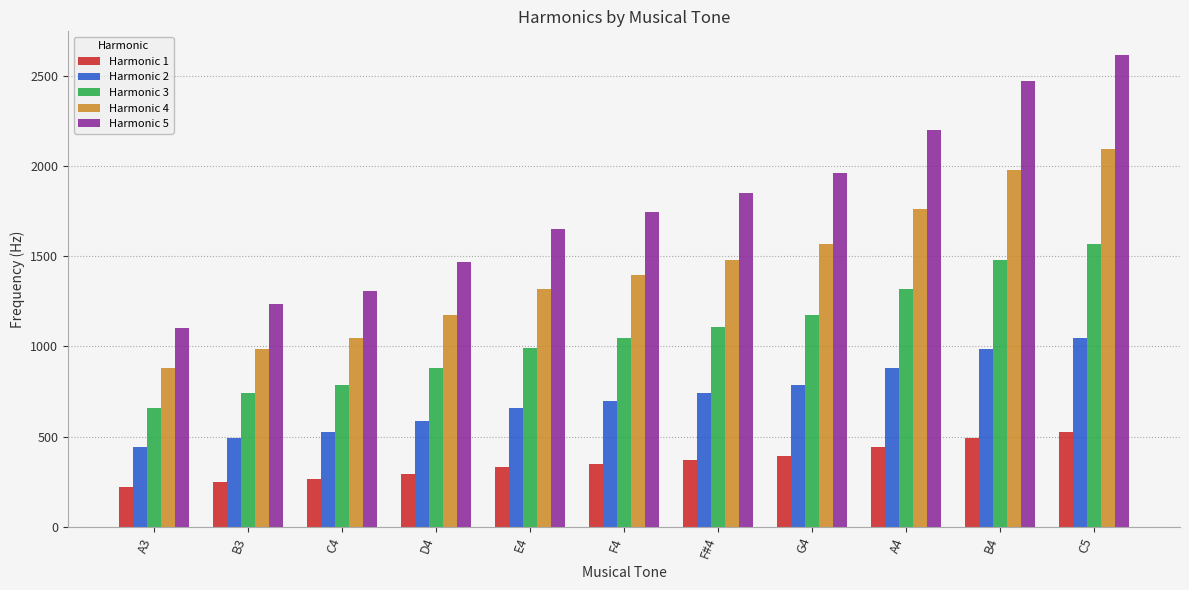

List the series in order of their peak value, lowest first.

Harmonic 1, Harmonic 2, Harmonic 3, Harmonic 4, Harmonic 5